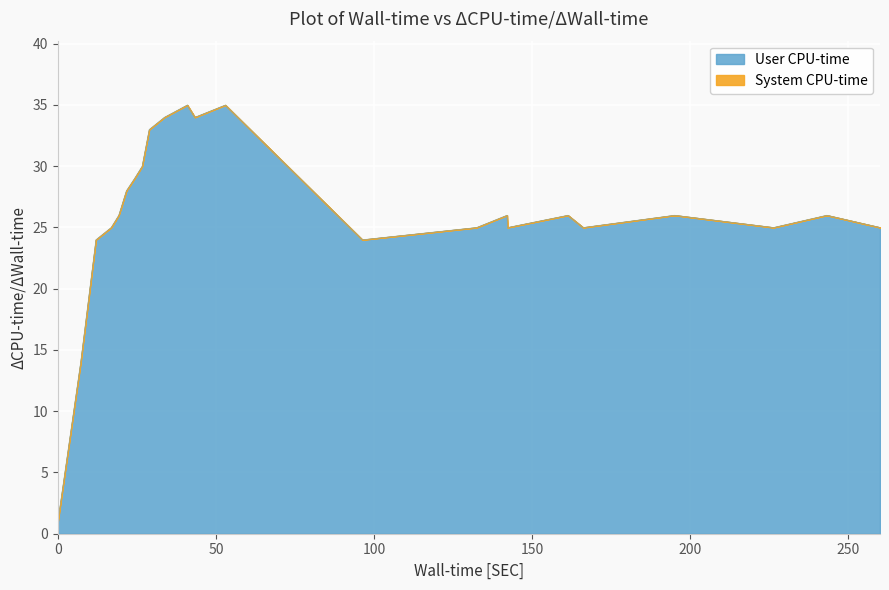

True or false: the data has more than 2 interior local peaks.

True